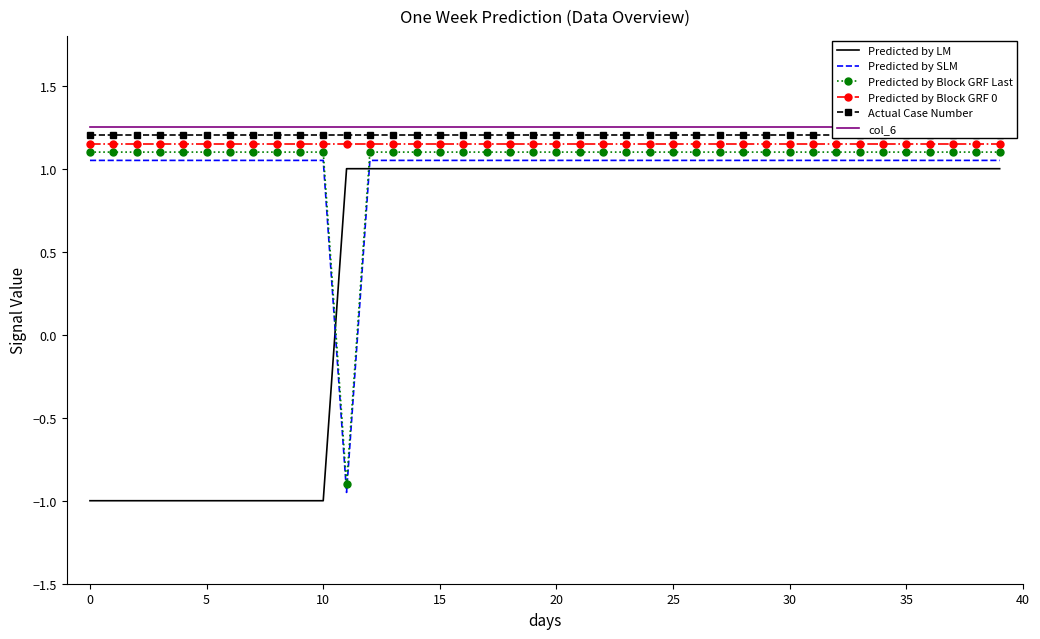

Is it true that Predicted by Block GRF Last equals 1.8 at 28?

False